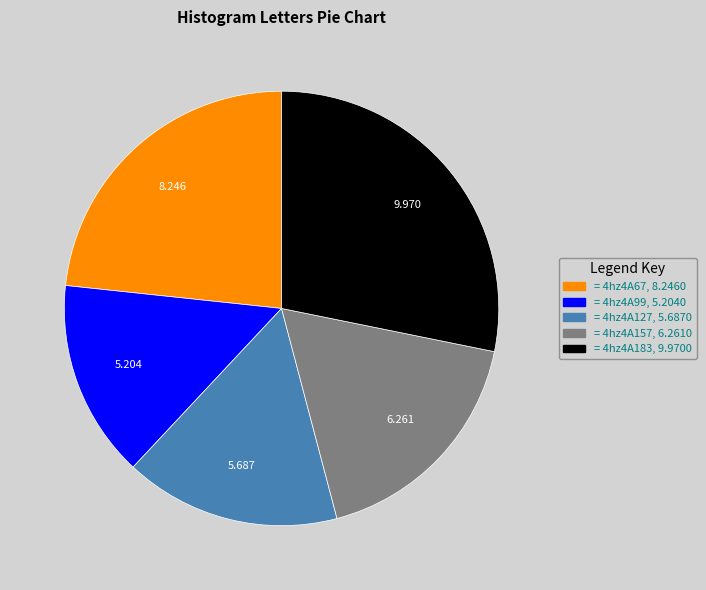

Is there a majority slice in this chart?

No